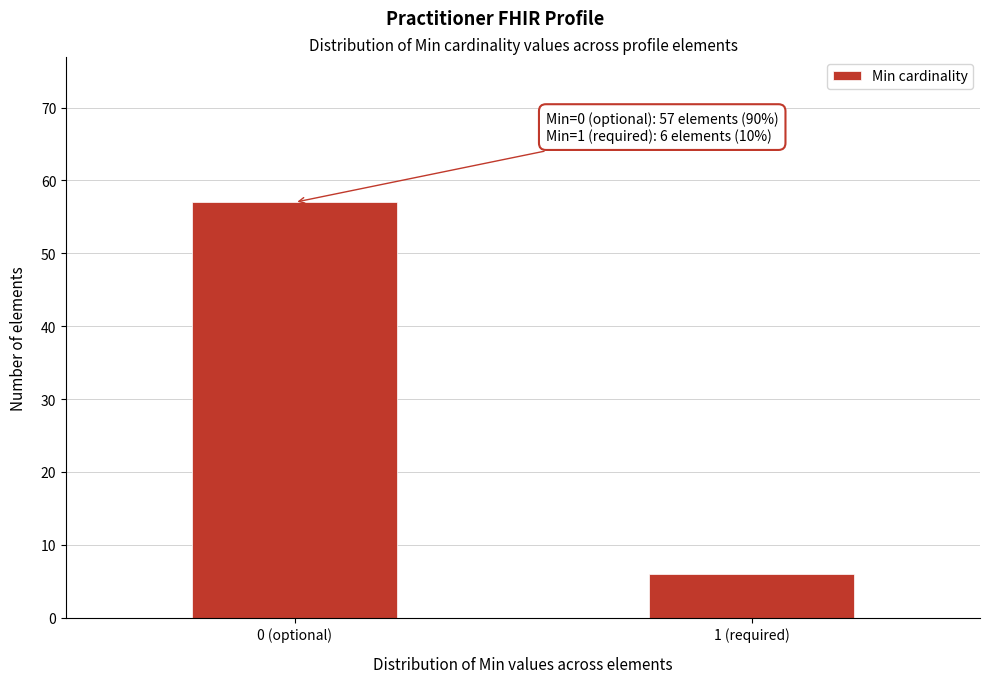

Reading left to right, extract all data points from this chart.

57	6